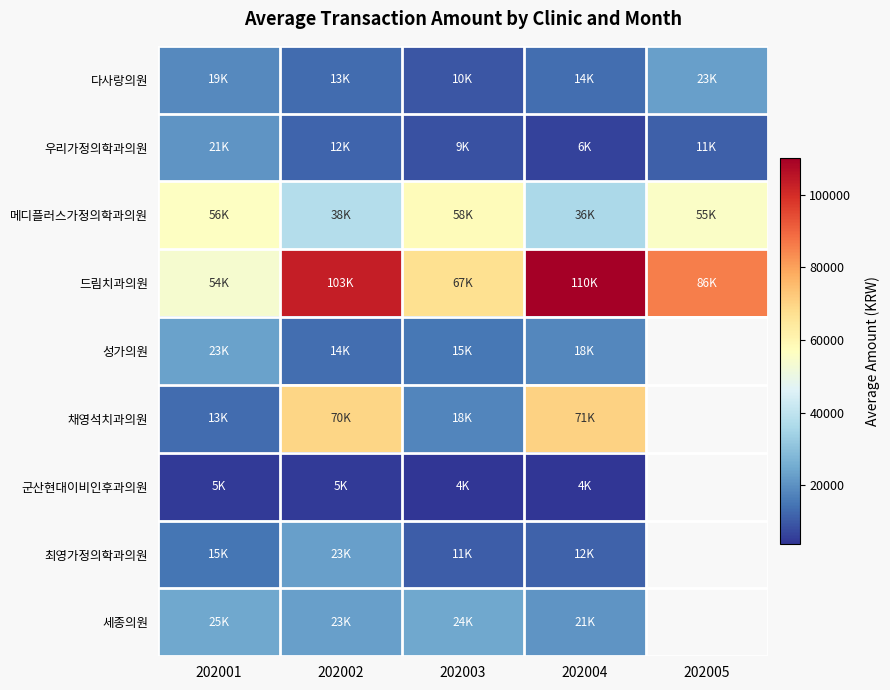

At which label is 세종의원 closest to 22655?

202002